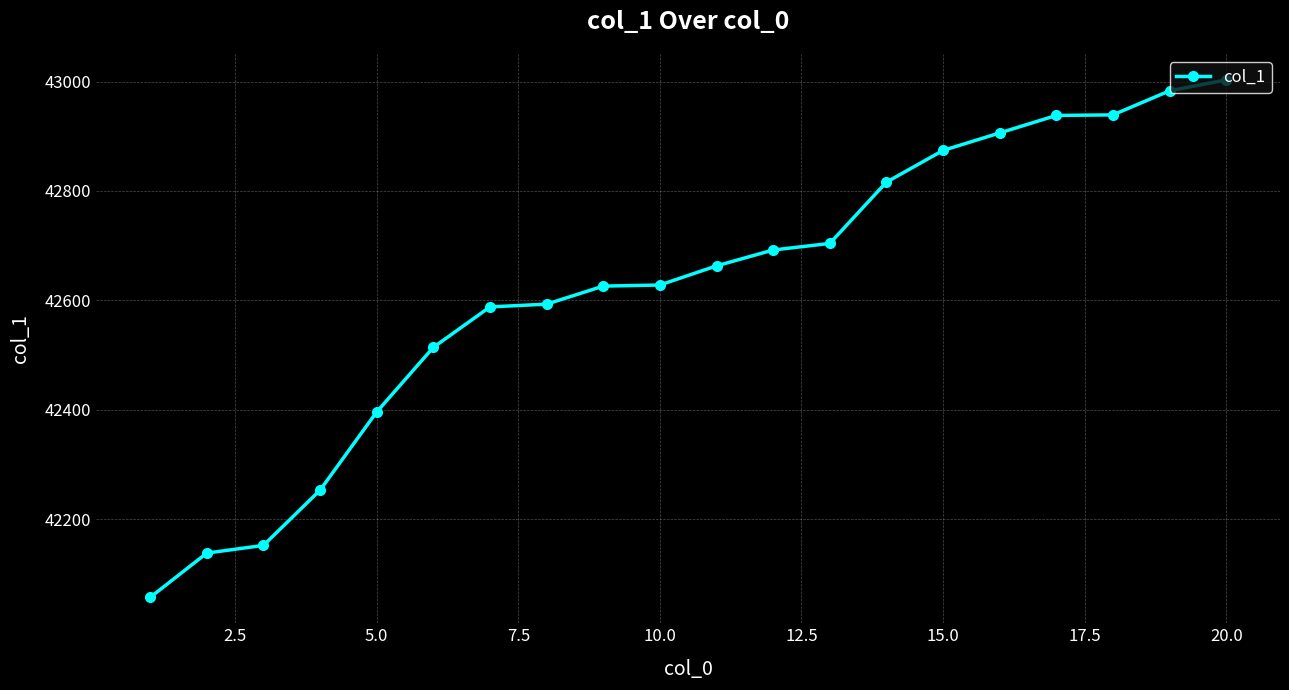

How many data points are less than 42663?

10